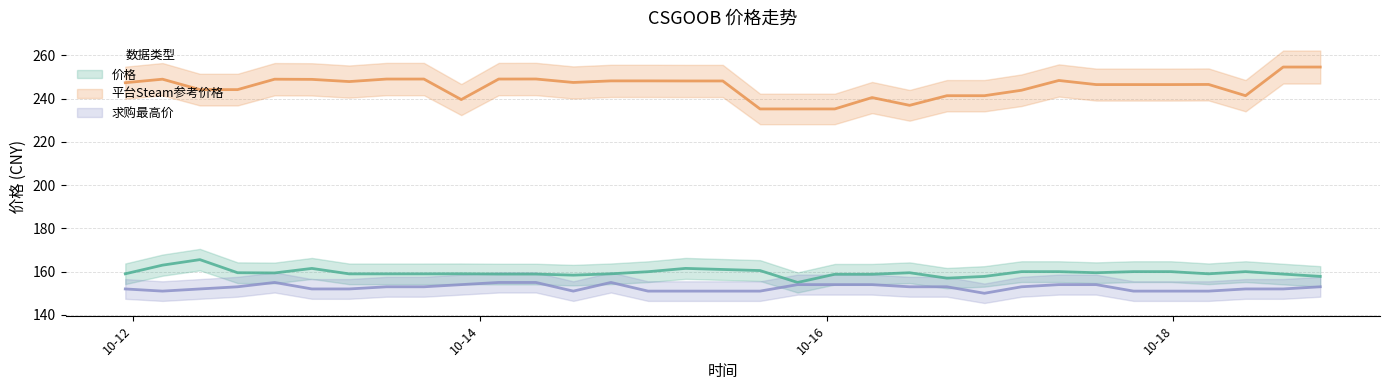

In 价格, how many points are lower than both neighbors (excluding endpoints)?

6